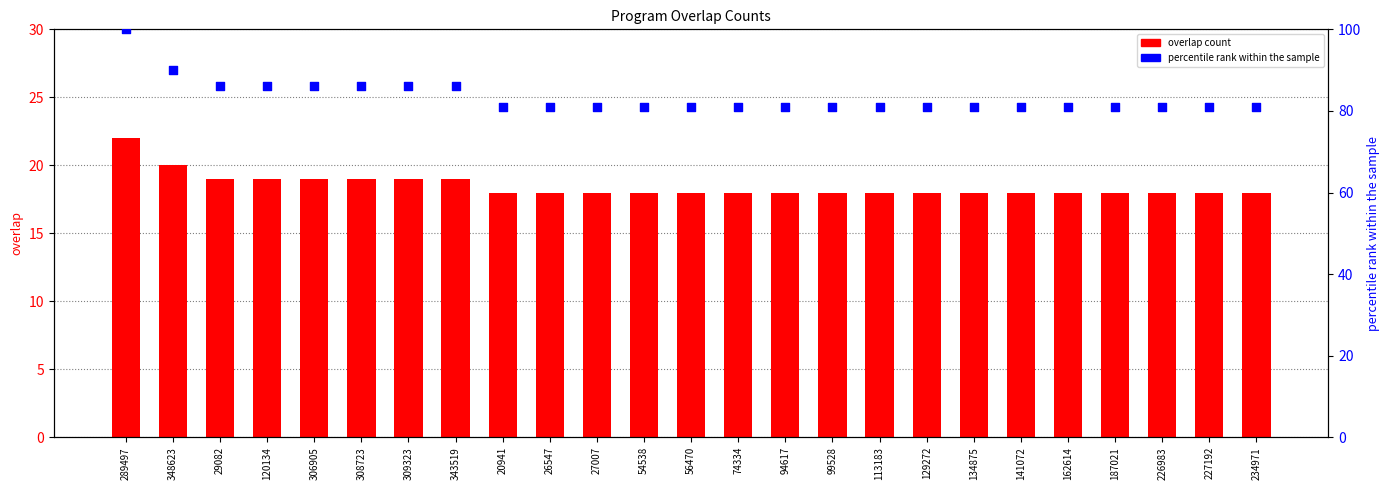

At which category is the sum across all series the highest?

289497